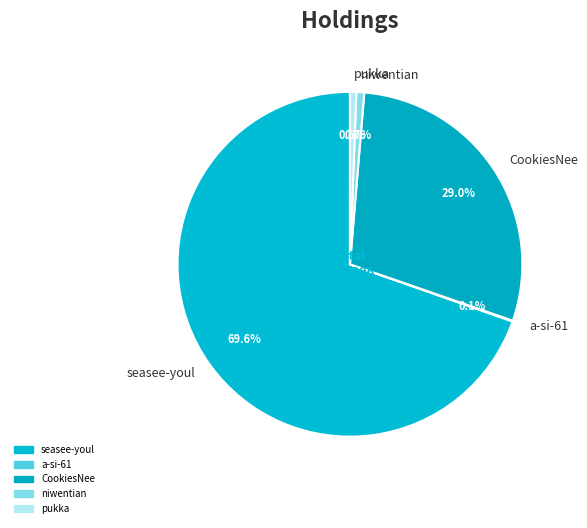

Is it true that niwentian is 1% of the pie?

True